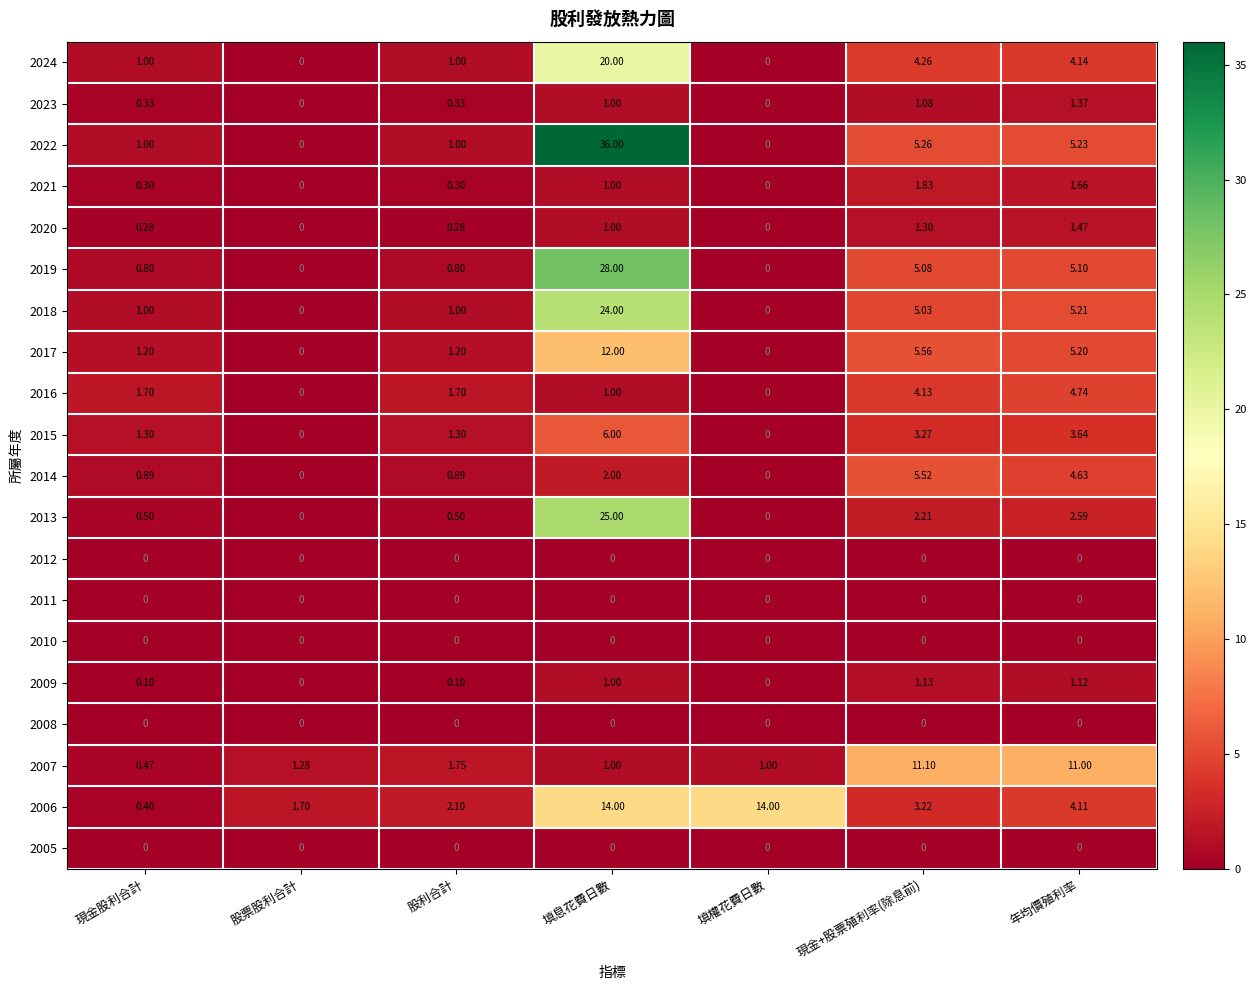

Is the value of 2022 at 現金股利合計 greater than the value of 2020 at 股票股利合計?

Yes